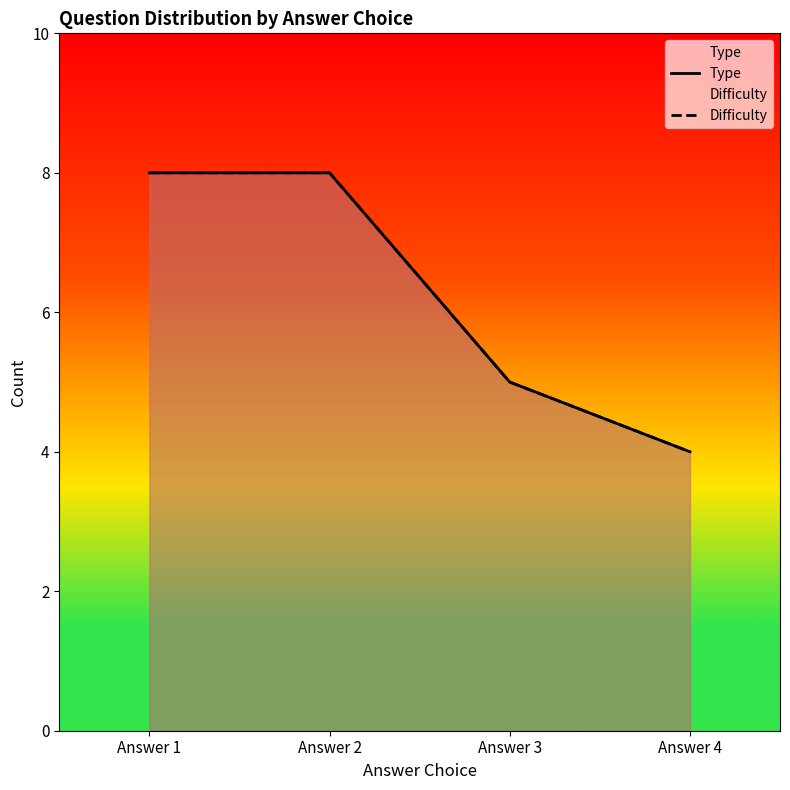

Which label corresponds to the largest value in the chart?

Answer 1